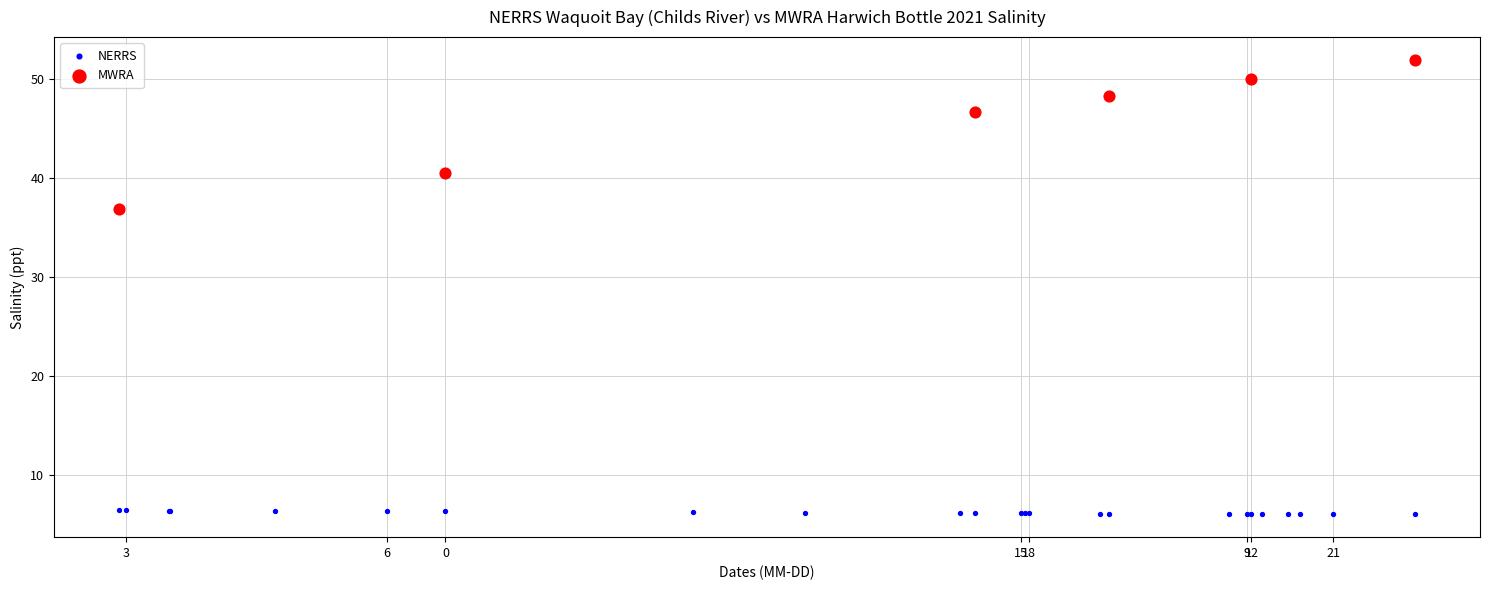

Which series reaches the maximum Y coordinate?

MWRA